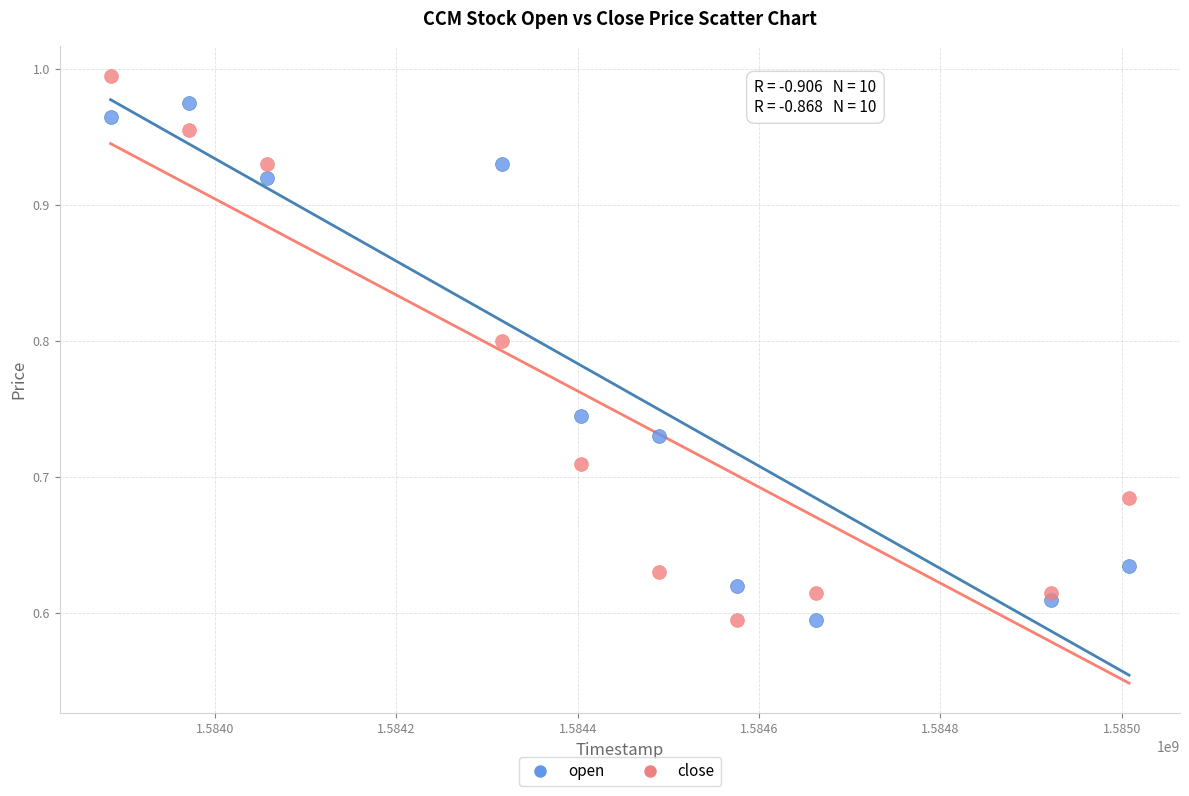

Which series has the widest spread of Y values?

close